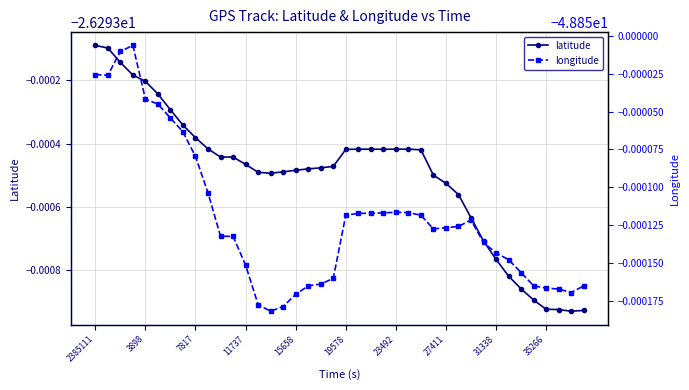

Rank the series by their maximum value, from lowest to highest.

longitude, latitude